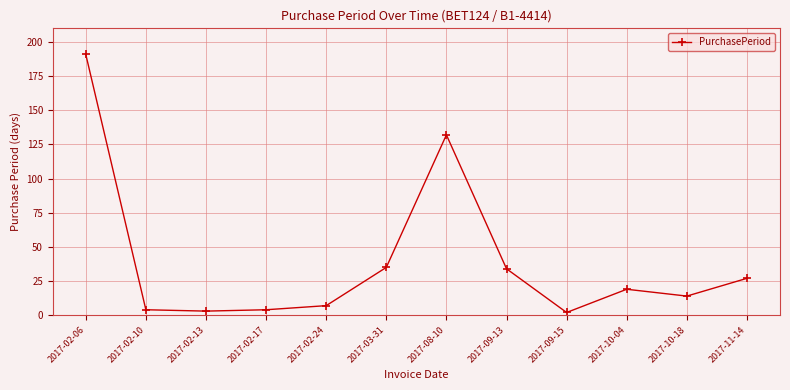

What is the greatest value displayed?

191